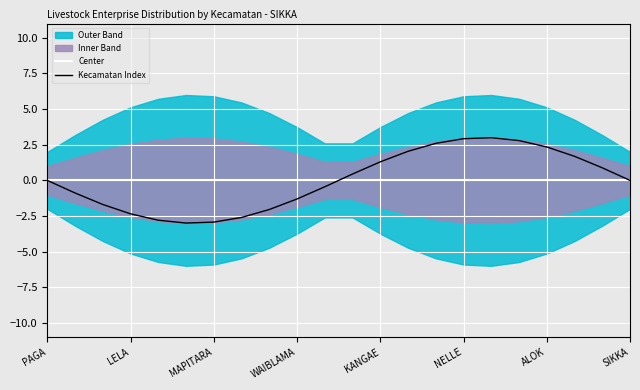

The Center series shows 0.0 at MAPITARA. True or false?

True